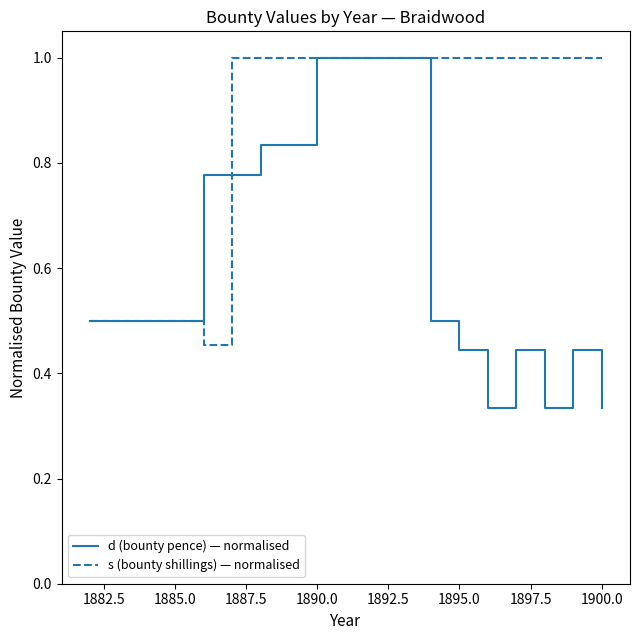

Rank the series by their average value, from lowest to highest.

d (bounty pence) — normalised, s (bounty shillings) — normalised